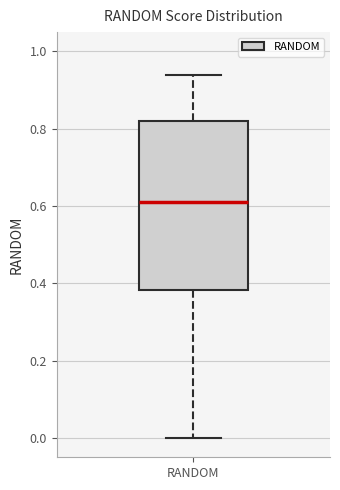

Transcribe this box plot: give where the median line is, the range the box spans, and where the two whiskers end, as read against the y-axis. The values are not printed on the chart, so give them approximately, as read against the axis.

median 0.62, box 0.38 to 0.82, whiskers 0.00 to 0.94